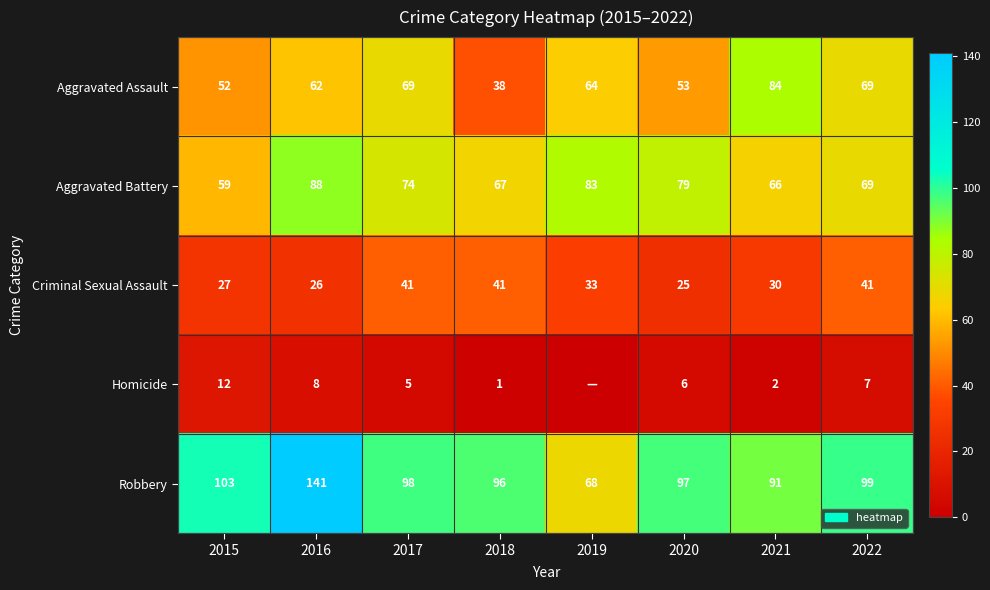

What is the spread (max minus min) of values at 2020?

91